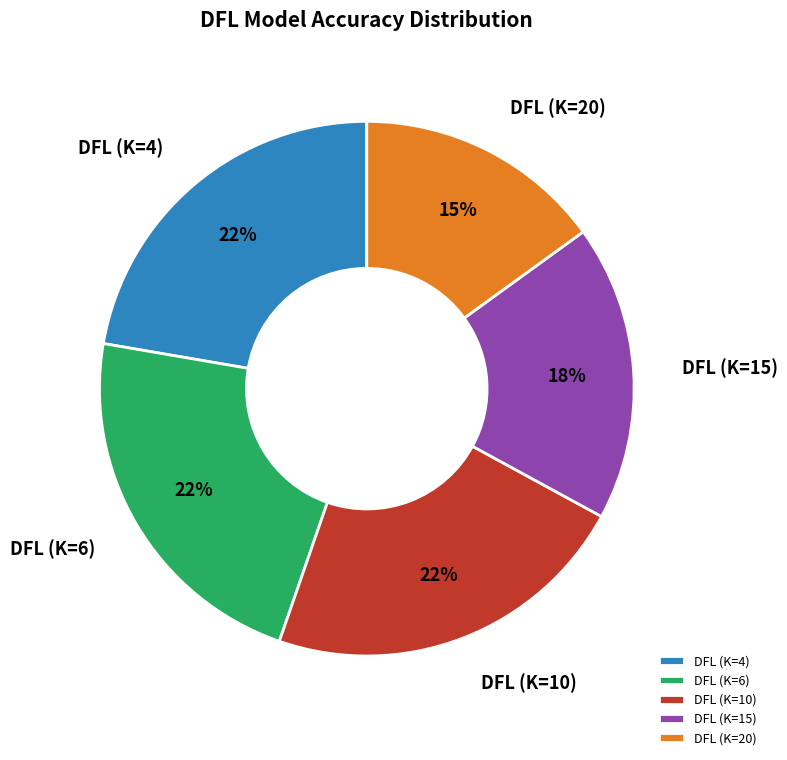

Which category has the smallest portion of the pie?

DFL (K=20)